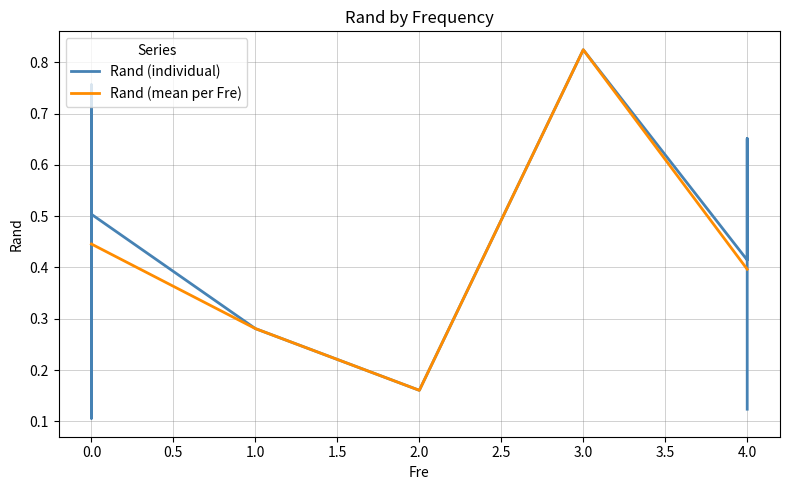

The Rand (mean per Fre) series shows 0.5 at 1.0. True or false?

False